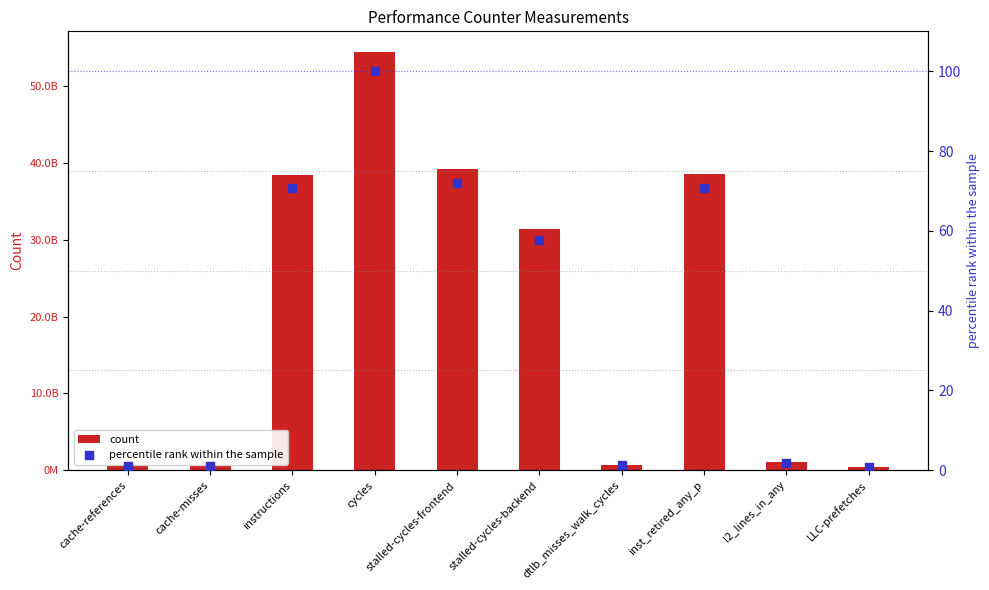

Which series reaches the maximum Y coordinate?

count